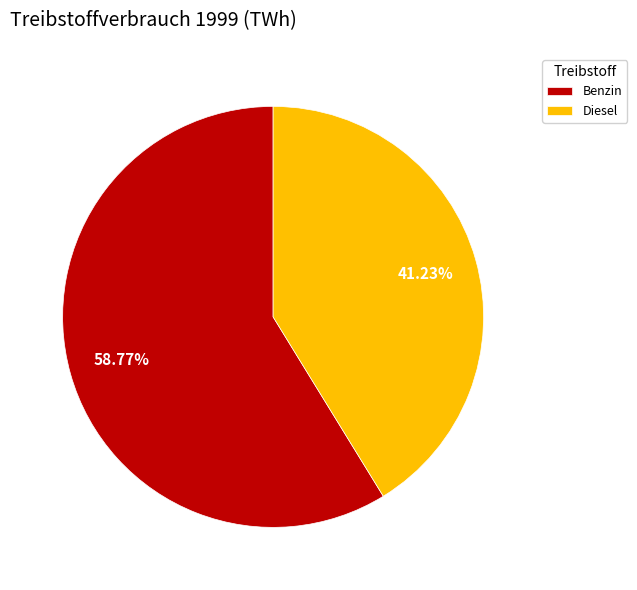

Which category has the biggest portion of the pie?

Benzin